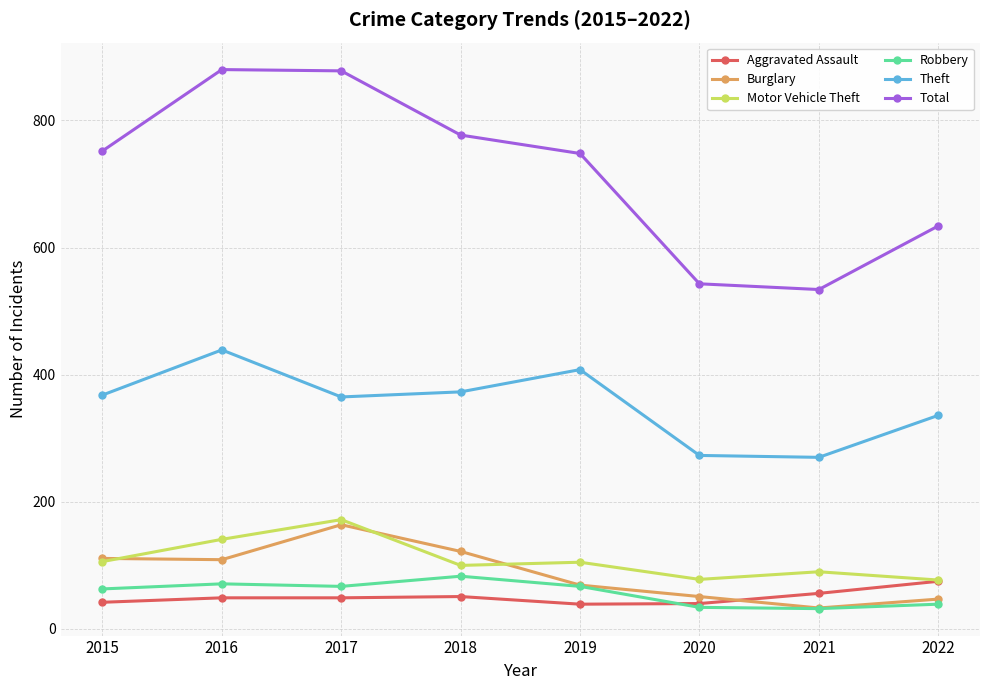

What is the highest value of the Theft series?

439